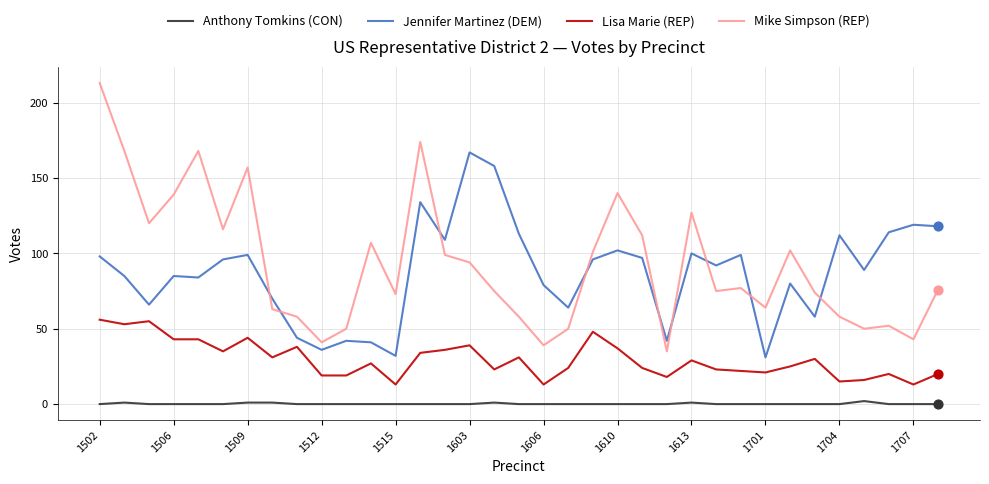

What is the greatest value displayed?

213